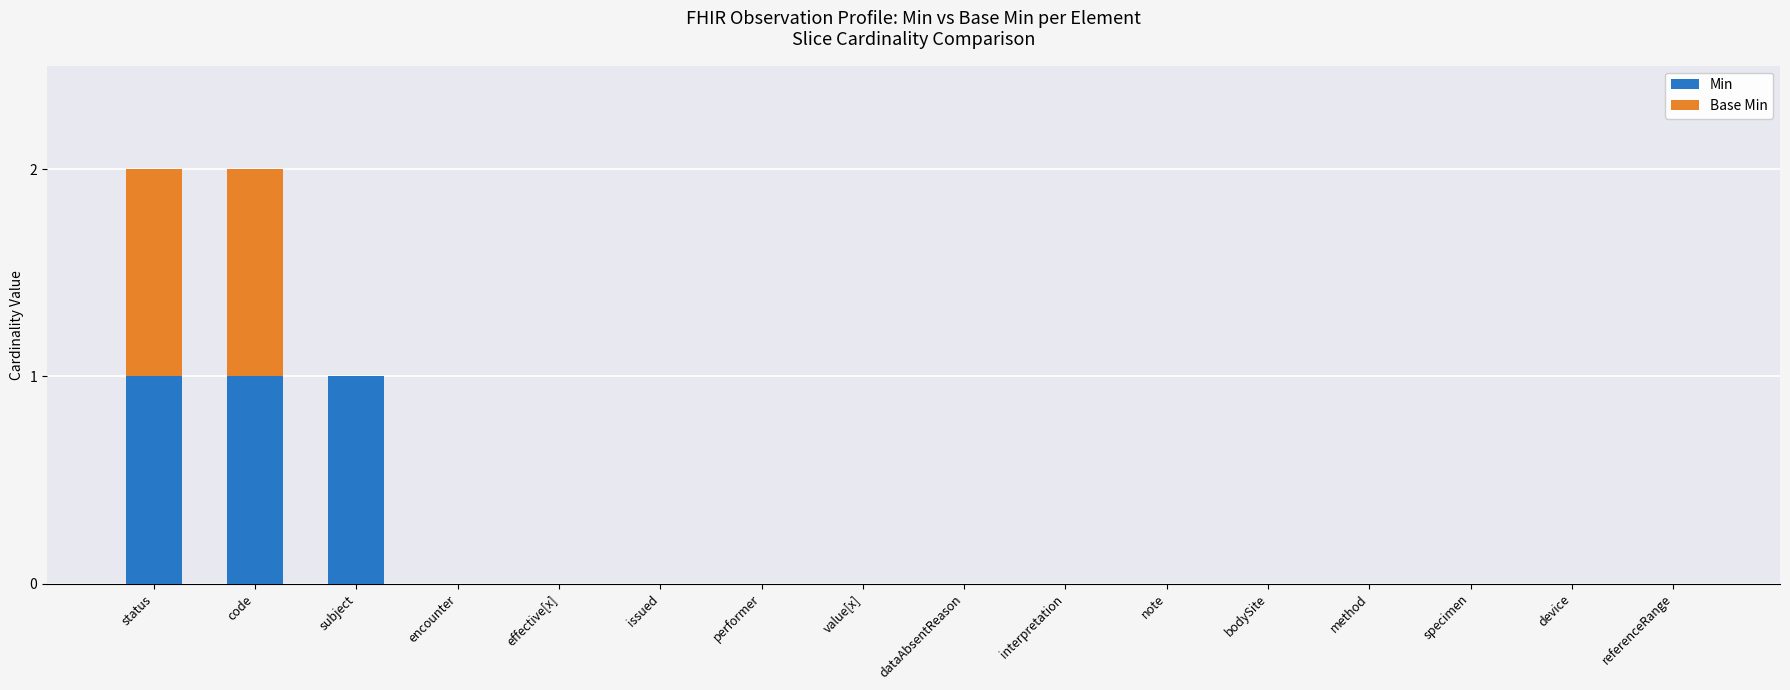

What is the sum of all Min values?

3